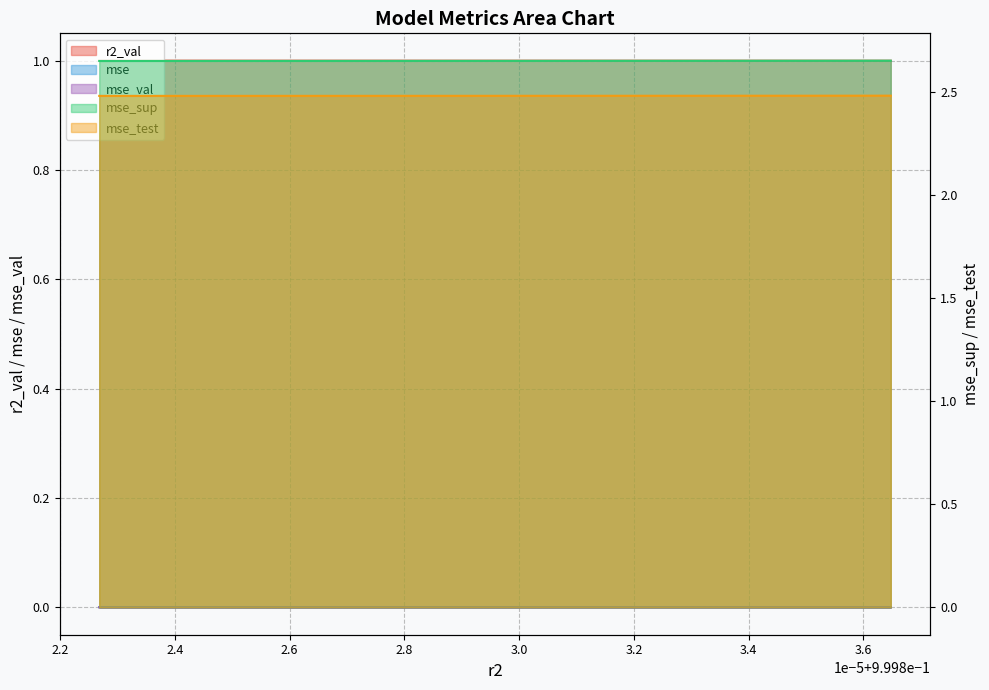

True or false: mse has a value of 0.0 at model_5_49_0.

False